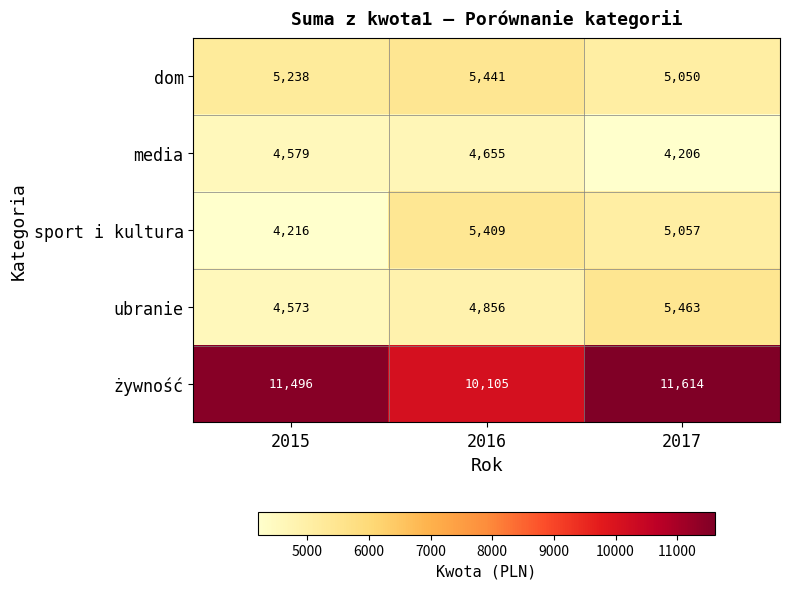

At which label is sport i kultura closest to 4812?

2017